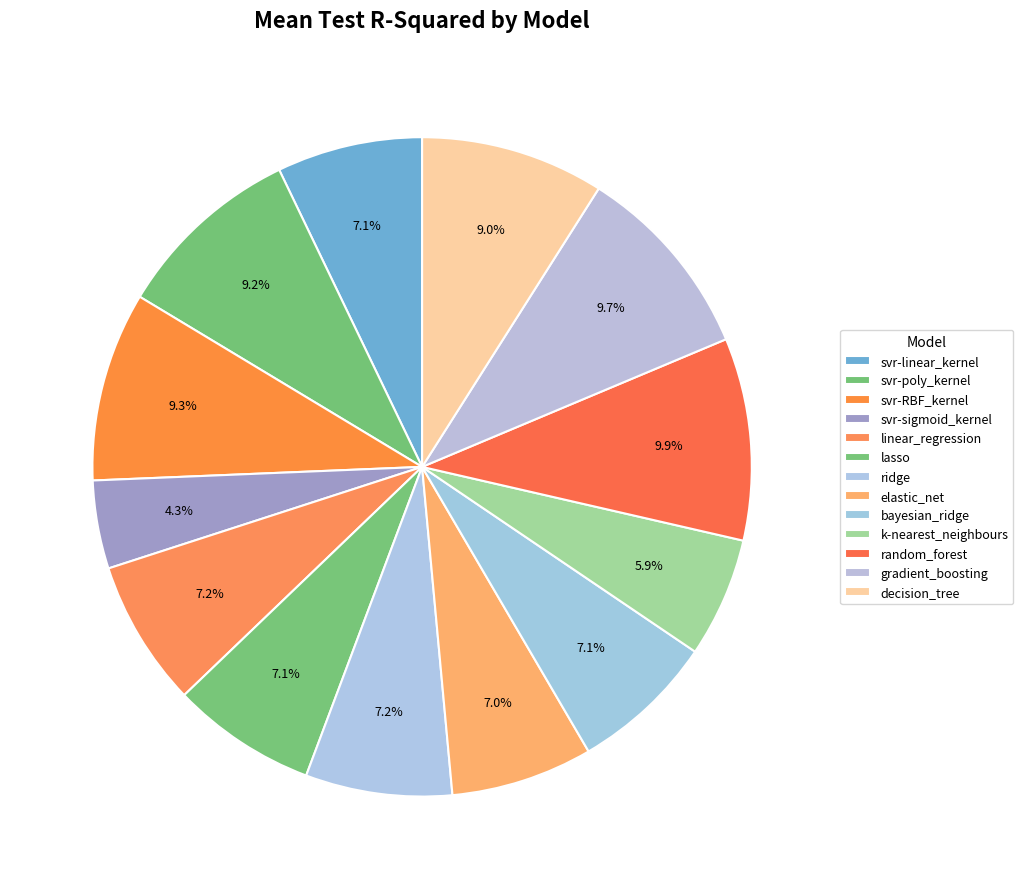

Is it true that svr-RBF_kernel is 22% of the pie?

False